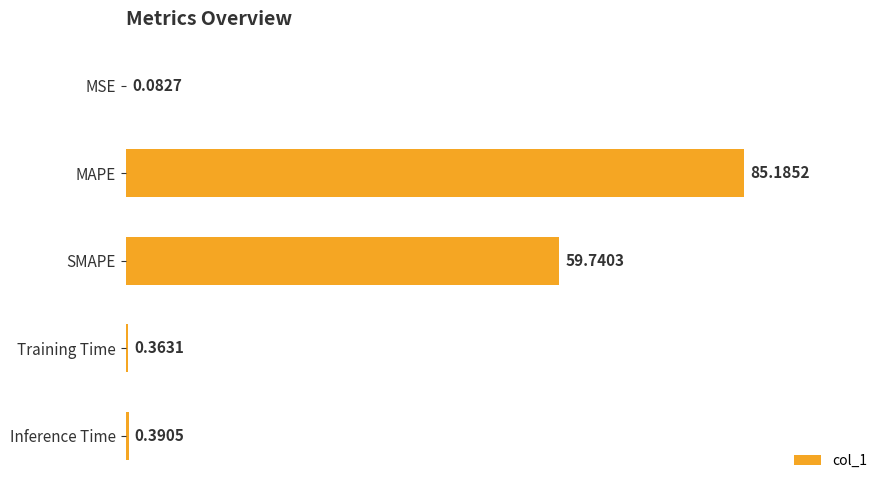

Which has a higher value, MSE or MAPE?

MAPE